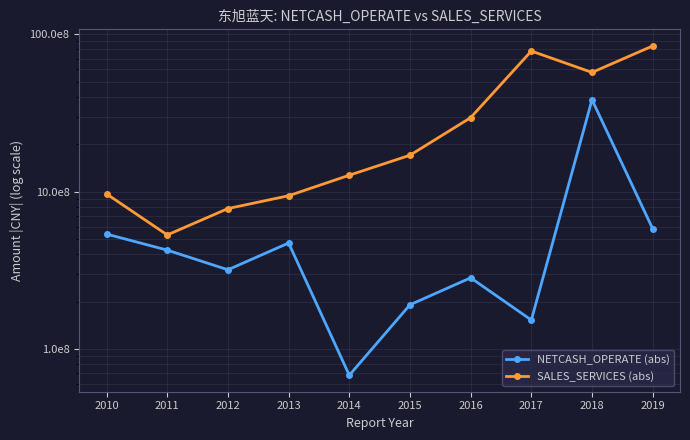

At which label does NETCASH_OPERATE (abs) reach its minimum?

2014